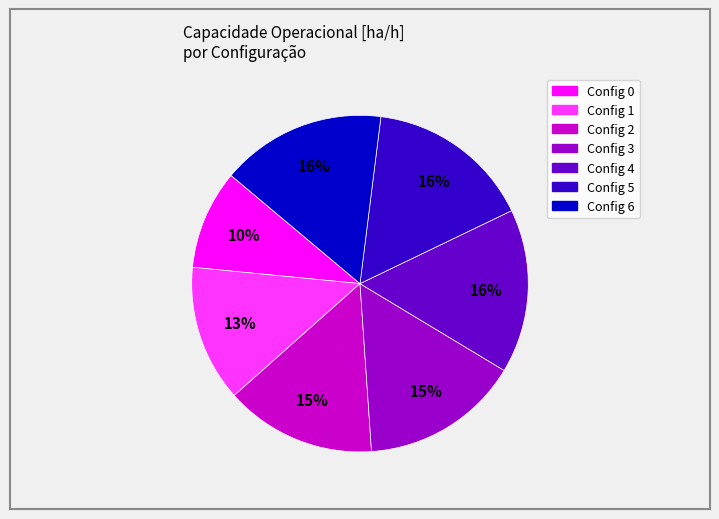

Is there any slice that represents more than half of the pie?

No